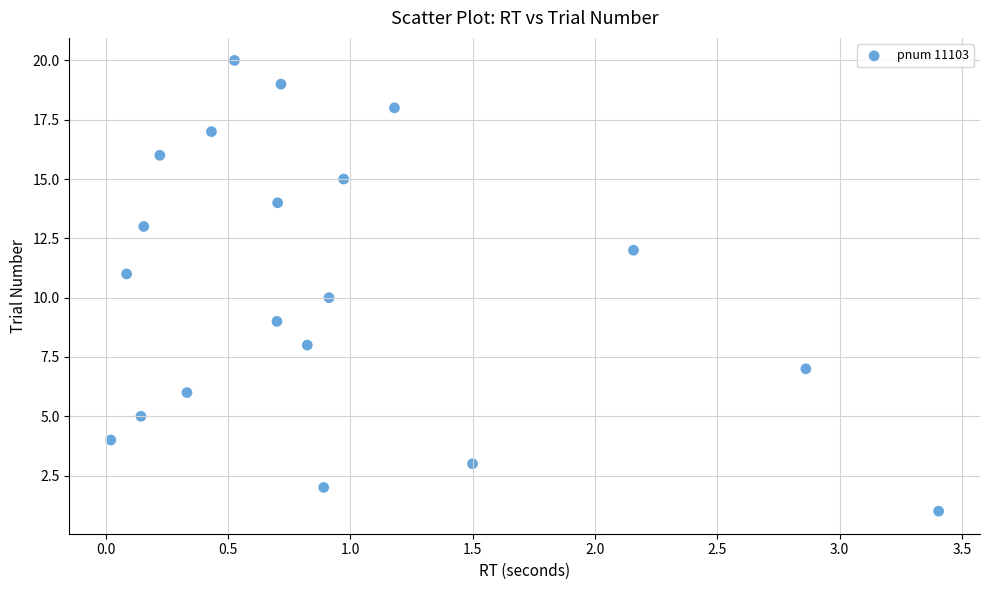

What is the range of Y values (max minus min)?

19